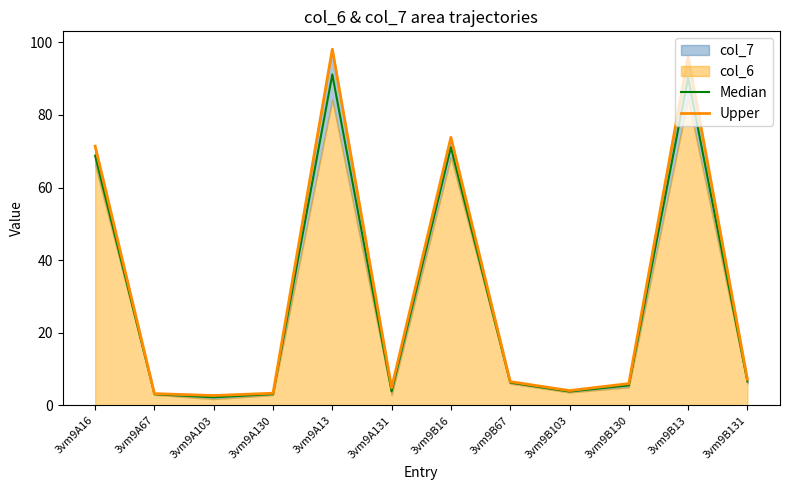

What is the difference between the maximum and minimum values in the Upper series?

95.4